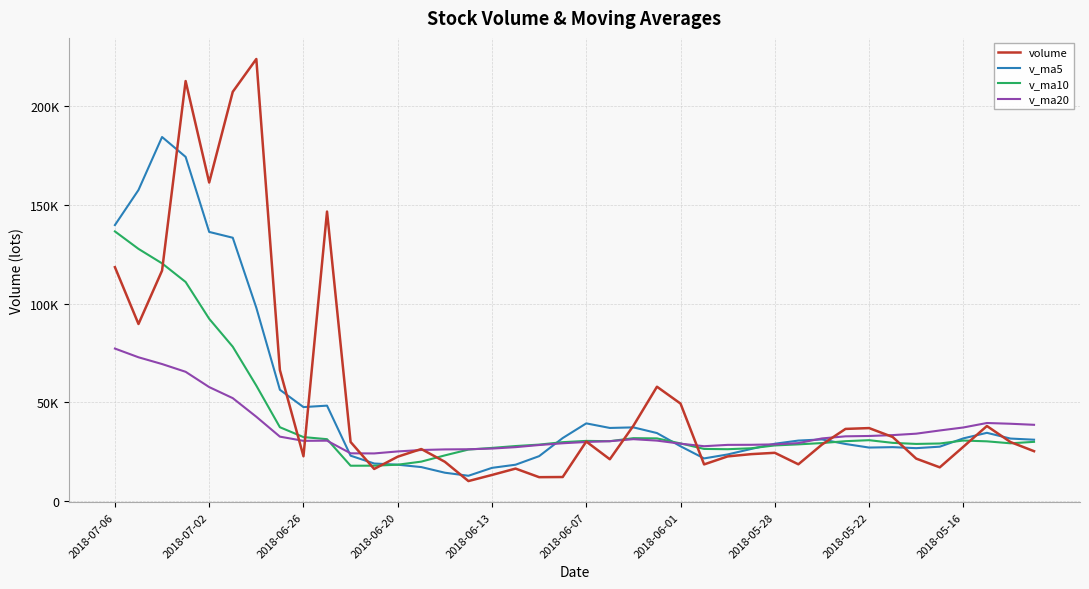

What is the difference between the second highest and minimum values in the v_ma10 series?

109779.8